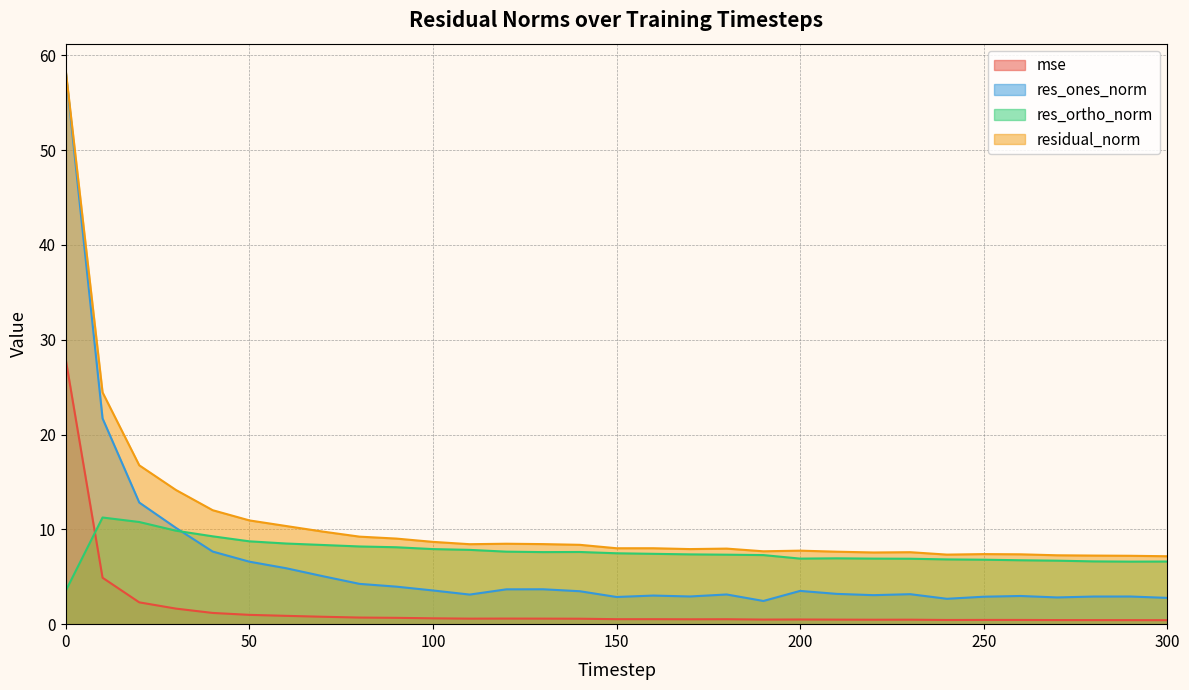

The value of residual_norm at 200 is 12.9. True or false?

False